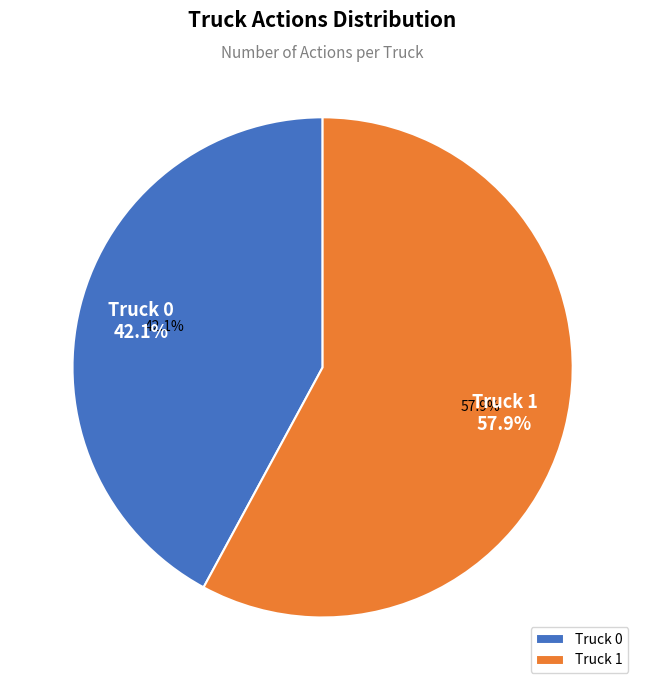

Rank the categories by value from highest to lowest.

Truck 1, Truck 0